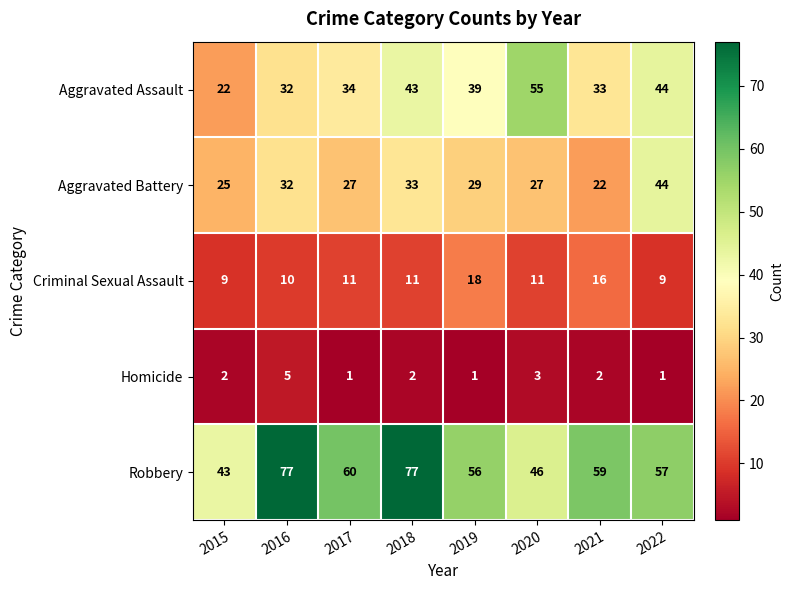

Rank the series at 2018 from highest to lowest value.

Robbery, Aggravated Assault, Aggravated Battery, Criminal Sexual Assault, Homicide